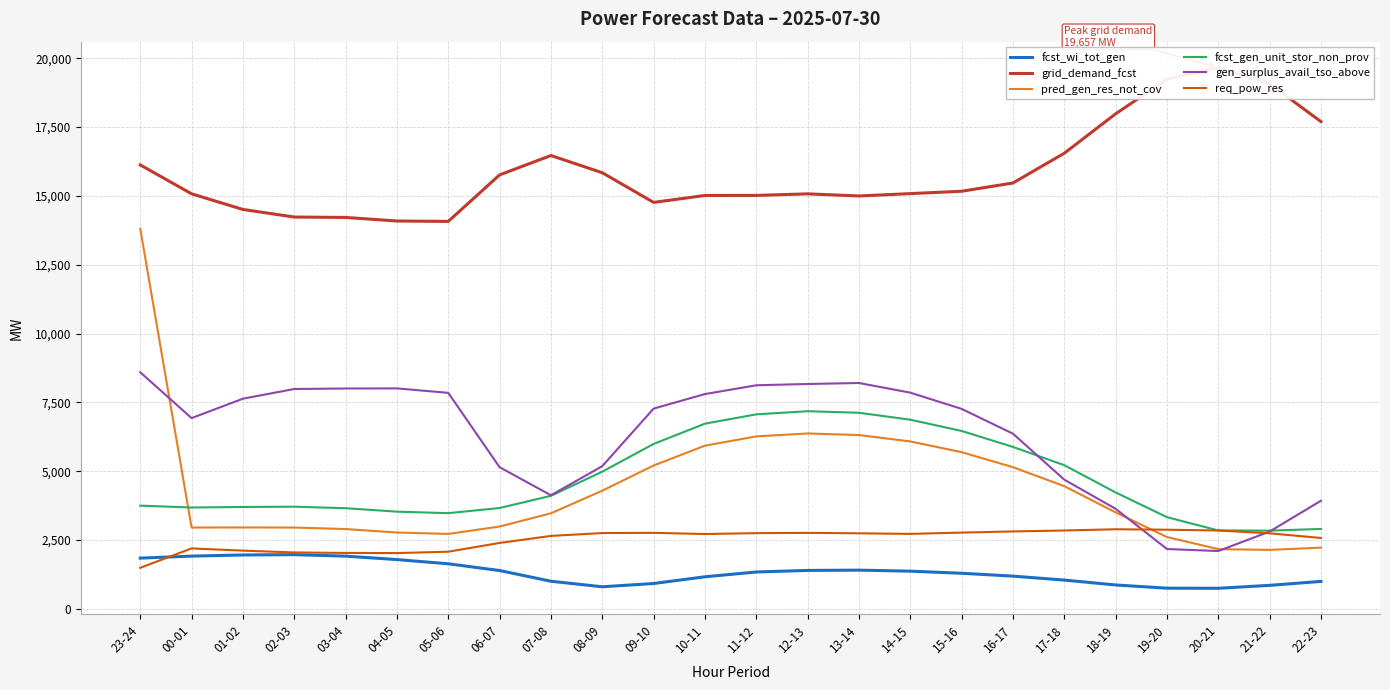

Which series has the largest range (max minus min)?

pred_gen_res_not_cov